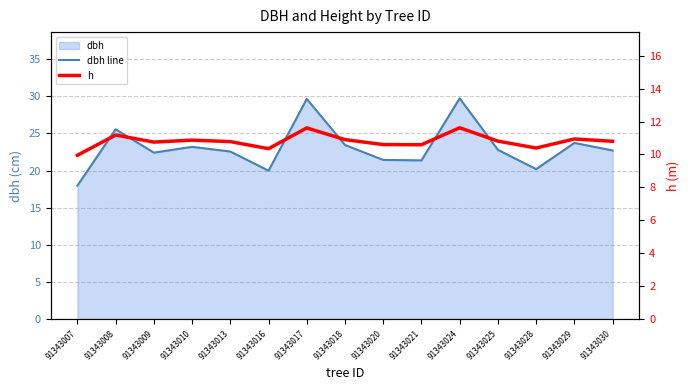

List the series in order of their overall mean, highest first.

dbh line, h